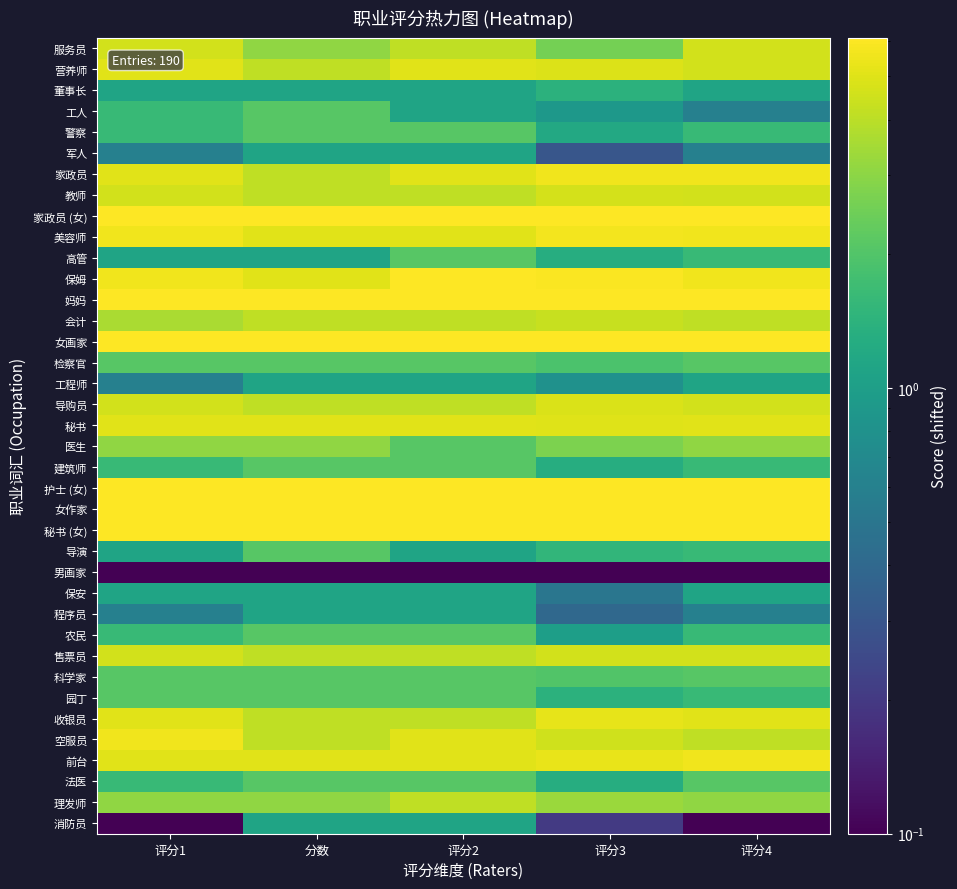

Between 评分3 and 评分4, which is larger?

评分4